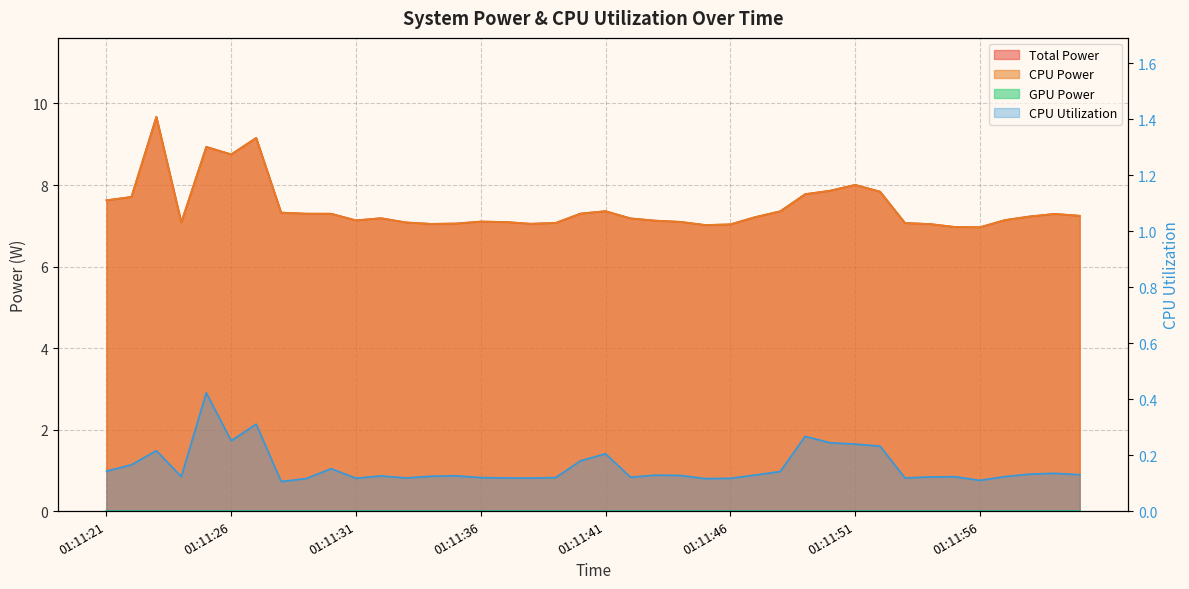

How many interior local valleys does the CPU Utilization series have?

10